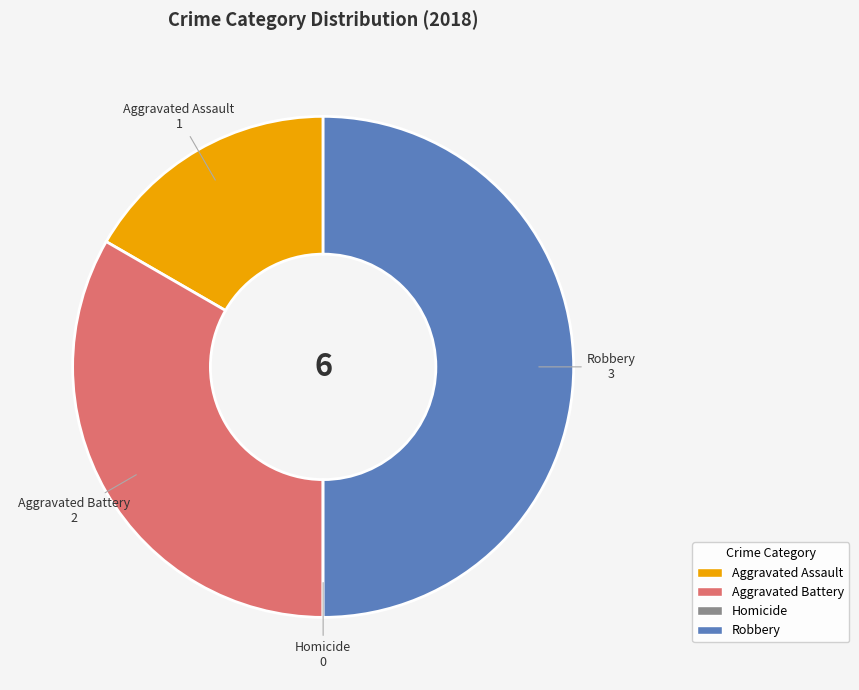

Is it true that Aggravated Assault is 17% of the pie?

True